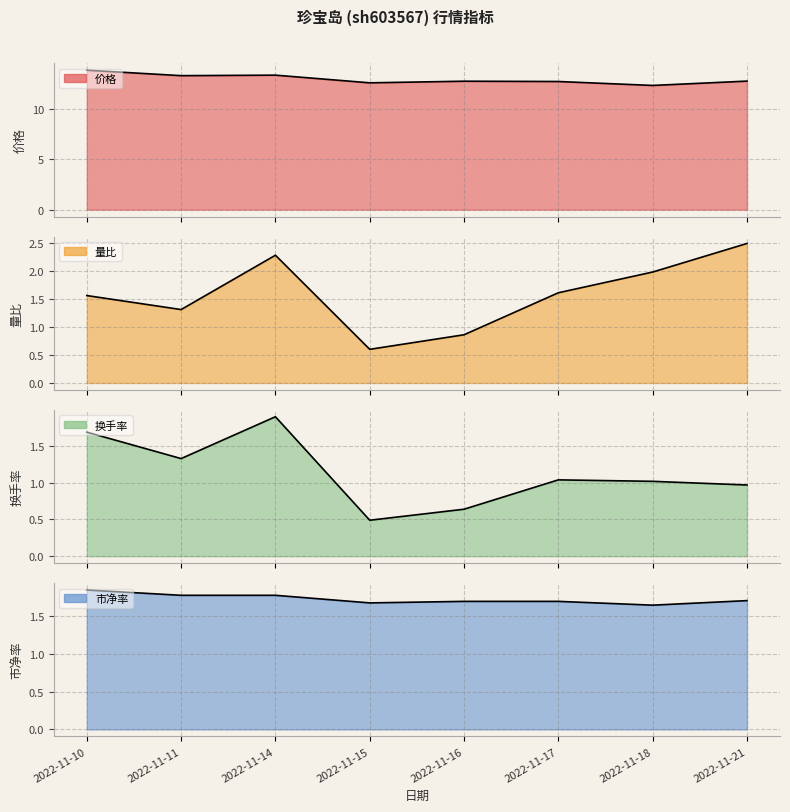

What is the sum of the 市净率 values at 2022-11-17 and 2022-11-10?

3.5